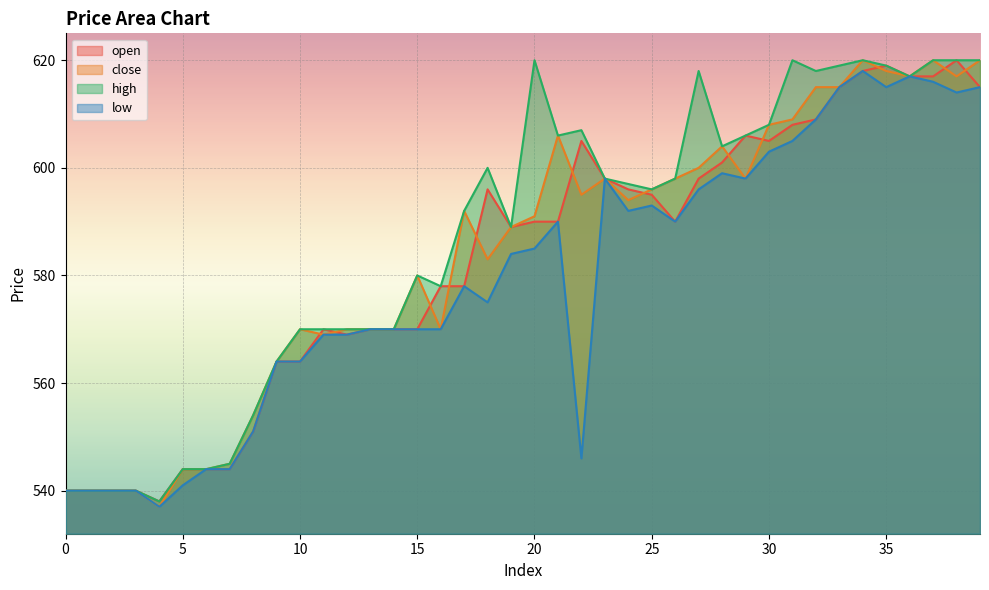

What is the average value of the low series?

579